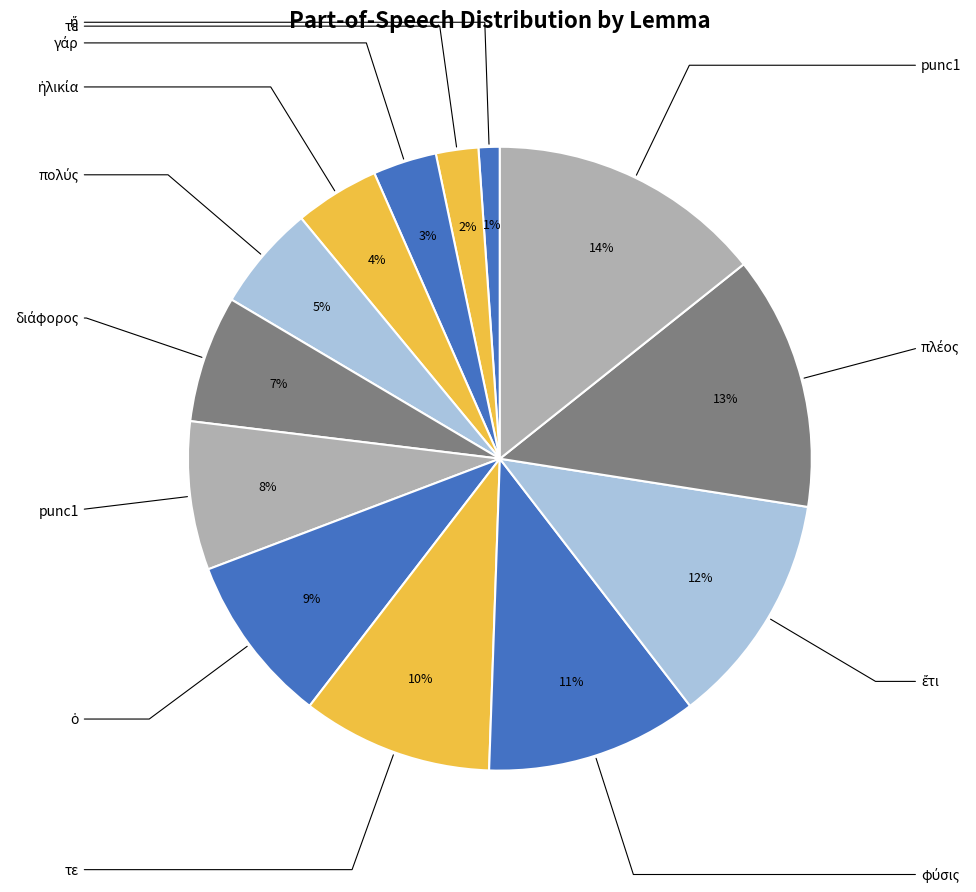

How many slices are in this pie chart?

13